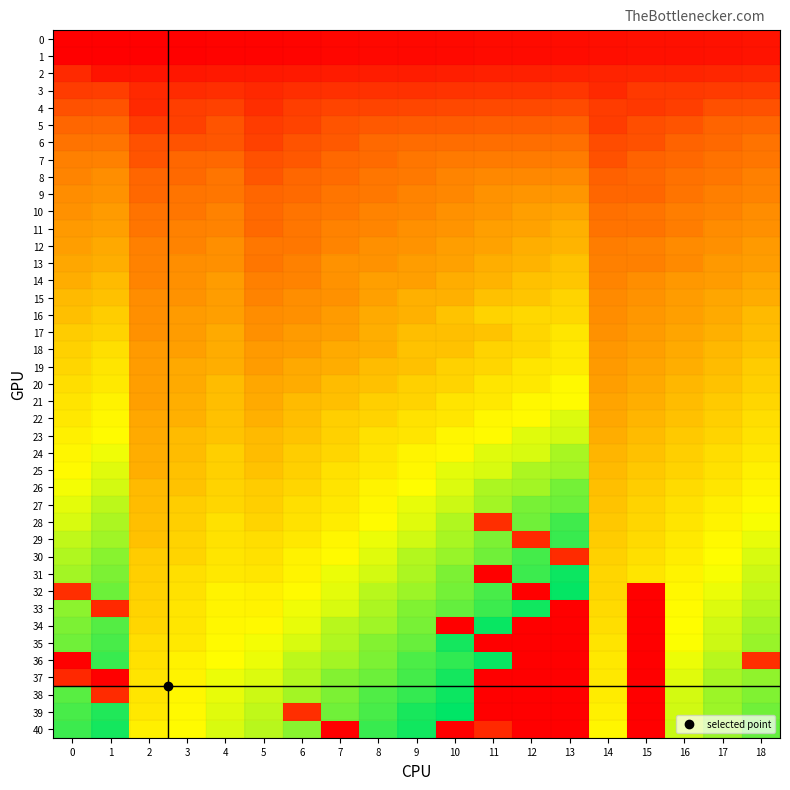

Reading left to right, extract all data points from this chart.

2: 0=38	1=19	2=20	3=21	4=22	5=23	6=24	7=25	8=26	9=27	10=28	11=29	12=30	13=31	14=32	15=33	16=34	17=35	18=36
3: 0=55	1=56	2=38	3=39	4=42	5=37	6=42	7=43	8=44	9=45	10=46	11=47	12=48	13=49	14=38	15=51	16=52	17=53	18=54
4: 0=73	1=74	2=38	3=56	4=58	5=42	6=56	7=61	8=62	9=63	10=64	11=65	12=66	13=67	14=55	15=50	16=56	17=71	18=72
5: 0=91	1=92	2=55	3=57	4=75	5=55	6=60	7=75	8=80	9=81	10=82	11=83	12=84	13=85	14=55	15=69	16=75	17=89	18=90
6: 0=109	1=110	2=73	3=74	4=76	5=59	6=74	7=79	8=94	9=99	10=100	11=101	12=102	13=103	14=68	15=73	16=88	17=94	18=108
7: 0=127	1=128	2=75	3=92	4=93	5=73	6=78	7=93	8=98	9=113	10=118	11=119	12=120	13=121	14=73	15=87	16=93	17=107	18=113
8: 0=132	1=146	2=91	3=94	4=111	5=77	6=92	7=97	8=112	9=117	10=132	11=137	12=138	13=139	14=86	15=92	16=106	17=112	18=126
9: 0=145	1=151	2=93	3=110	4=113	5=91	6=96	7=111	8=116	9=131	10=136	11=151	12=156	13=157	14=91	15=91	16=110	17=125	18=131
10: 0=150	1=164	2=109	3=112	4=129	5=94	6=110	7=115	8=130	9=135	10=150	11=155	12=170	13=175	14=104	15=110	16=124	17=130	18=144
11: 0=163	1=169	2=111	3=128	4=131	5=95	6=113	7=129	8=134	9=149	10=154	11=169	12=174	13=189	14=109	15=109	16=123	17=143	18=149
12: 0=168	1=182	2=127	3=130	4=147	5=114	6=114	7=132	8=148	9=153	10=168	11=173	12=188	13=193	14=122	15=128	16=142	17=148	18=162
13: 0=181	1=187	2=129	3=146	4=149	5=112	6=128	7=151	8=152	9=167	10=172	11=187	12=192	13=207	14=127	15=127	16=141	17=161	18=167
14: 0=186	1=200	2=132	3=148	4=165	5=127	6=131	7=152	8=170	9=170	10=186	11=191	12=206	13=211	14=132	15=146	16=160	17=166	18=180
15: 0=199	1=205	2=145	3=151	4=167	5=130	6=146	7=150	8=171	9=189	10=189	11=205	12=210	13=225	14=140	15=151	16=165	17=179	18=185
16: 0=204	1=218	2=147	3=164	4=170	5=145	6=149	7=164	8=184	9=190	10=208	11=224	12=229	13=229	14=145	15=159	16=170	17=184	18=198
17: 0=217	1=223	2=150	3=166	4=183	5=148	6=164	7=168	8=188	9=203	10=204	11=209	12=227	13=243	14=150	15=164	16=178	17=189	18=203
18: 0=222	1=236	2=163	3=169	4=185	5=163	6=167	7=183	8=187	9=207	10=207	11=223	12=228	13=246	14=158	15=169	16=183	17=197	18=208
19: 0=227	1=241	2=165	3=182	4=188	5=166	6=182	7=186	8=202	9=206	10=222	11=226	12=242	13=247	14=163	15=177	16=188	17=202	18=216
20: 0=235	1=246	2=168	3=184	4=201	5=181	6=185	7=201	8=205	9=221	10=225	11=241	12=245	13=261	14=168	15=182	16=196	17=207	18=221
21: 0=240	1=254	2=170	3=187	4=203	5=184	6=200	7=204	8=220	9=224	10=240	11=244	12=260	13=264	14=176	15=187	16=201	17=215	18=226
22: 0=245	1=259	2=181	3=189	4=206	5=189	6=203	7=219	8=223	9=239	10=243	11=259	12=263	13=279	14=181	15=195	16=206	17=220	18=234
23: 0=253	1=264	2=183	3=200	4=208	5=199	6=208	7=222	8=238	9=242	10=258	11=262	12=278	13=282	14=186	15=200	16=214	17=225	18=239
24: 0=258	1=272	2=186	3=202	4=219	5=202	6=218	7=227	8=241	9=257	10=261	11=277	12=281	13=297	14=194	15=205	16=219	17=233	18=244
25: 0=263	1=277	2=188	3=205	4=221	5=207	6=221	7=237	8=246	9=260	10=276	11=280	12=296	13=300	14=199	15=213	16=224	17=238	18=252
26: 0=271	1=282	2=199	3=207	4=224	5=217	6=226	7=240	8=256	9=265	10=279	11=295	12=299	13=315	14=204	15=218	16=232	17=243	18=257
27: 0=276	1=290	2=201	3=218	4=226	5=220	6=236	7=245	8=259	9=275	10=284	11=298	12=314	13=318	14=208	15=223	16=237	17=251	18=262
28: 0=281	1=295	2=204	3=220	4=237	5=225	6=239	7=250	8=264	9=278	10=294	11=42	12=317	13=333	14=212	15=227	16=242	17=256	18=270
29: 0=289	1=300	2=206	3=223	4=239	5=235	6=244	7=258	8=274	9=283	10=297	11=313	12=38	13=336	14=217	15=231	16=246	17=261	18=275
30: 0=294	1=308	2=217	3=225	4=242	5=238	6=254	7=263	8=277	9=293	10=302	11=316	12=332	13=39	14=222	15=236	16=250	17=265	18=280